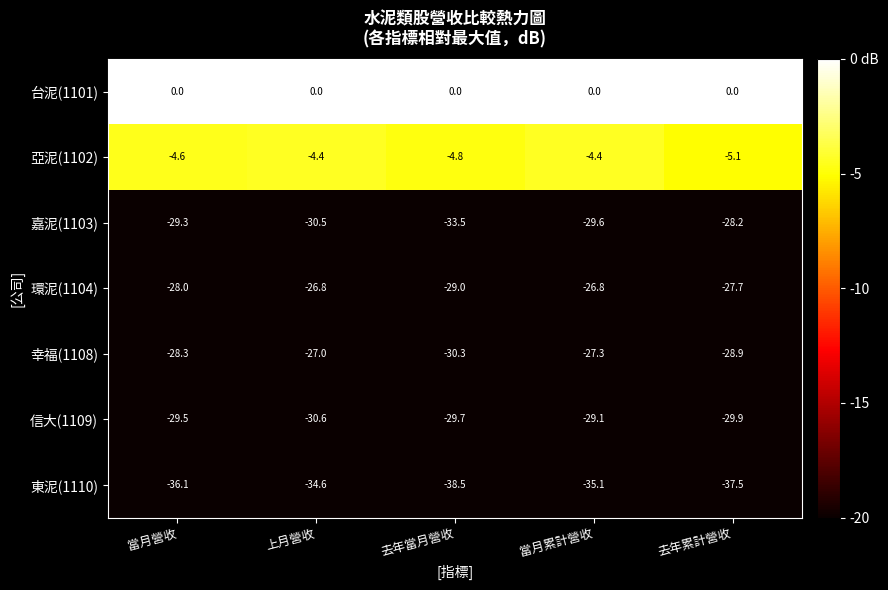

The value of 環泥(1104) at 當月營收 is -28.0. True or false?

True